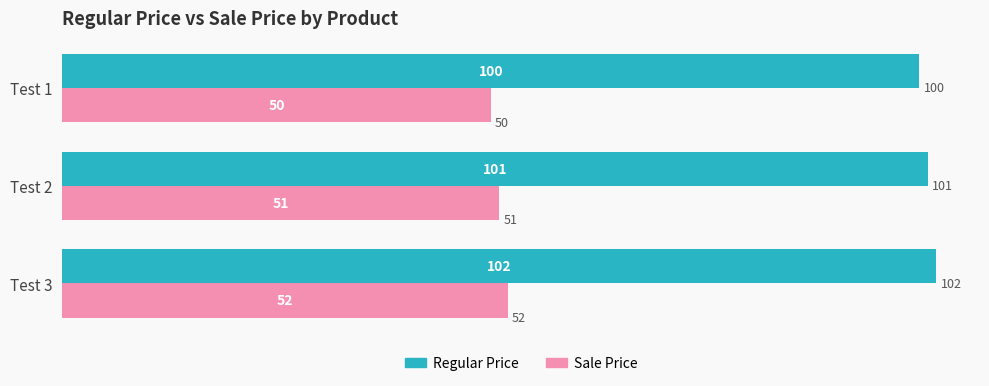

At which category is the sum across all series the highest?

Test 3